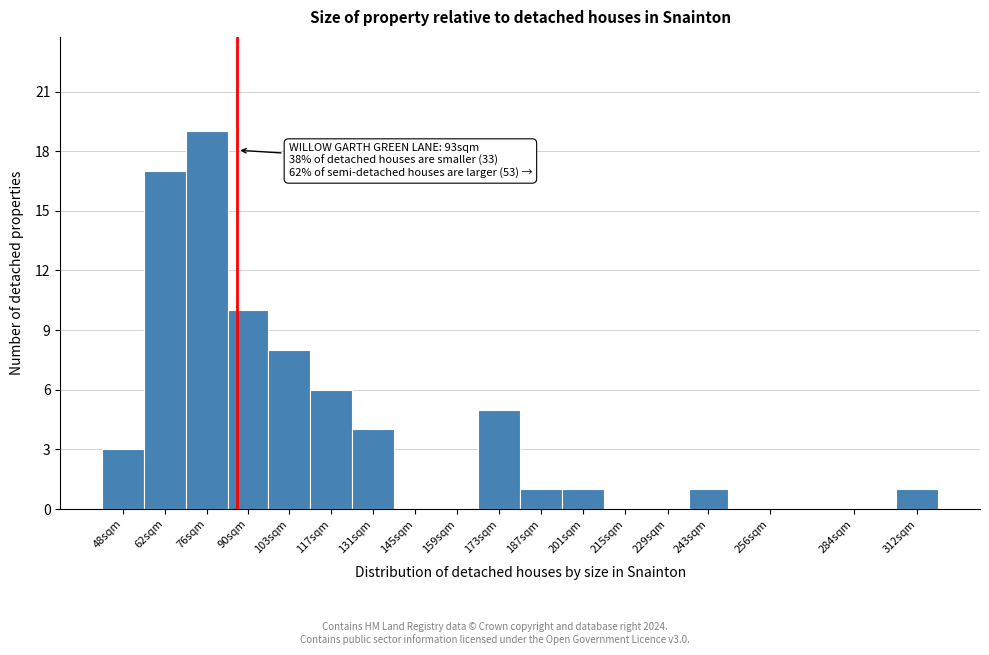

Reading right to left, what are all the values shown in this chart?

312sqm=1	284sqm=0	256sqm=0	243sqm=1	229sqm=0	215sqm=0	201sqm=1	187sqm=1	173sqm=5	159sqm=0	145sqm=0	131sqm=4	117sqm=6	103sqm=8	90sqm=10	76sqm=19	62sqm=17	48sqm=3